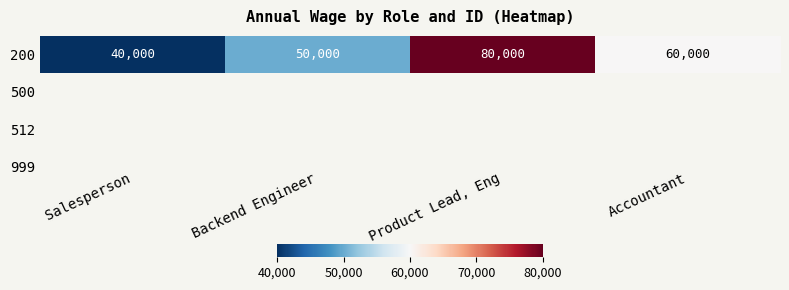

True or false: the data shows 60000 at Accountant.

True